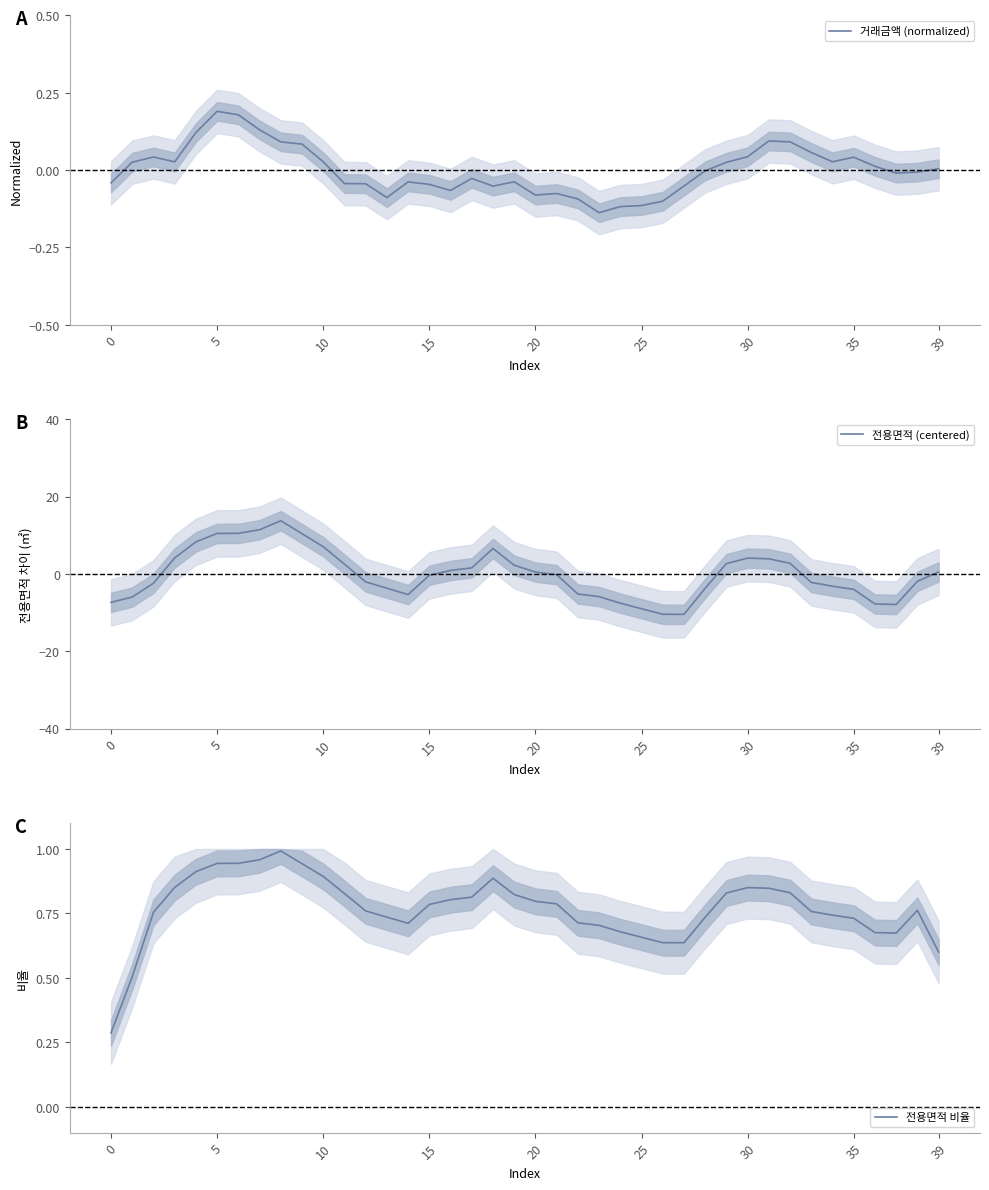

In 거래금액 (normalized), how many points are lower than both neighbors (excluding endpoints)?

8